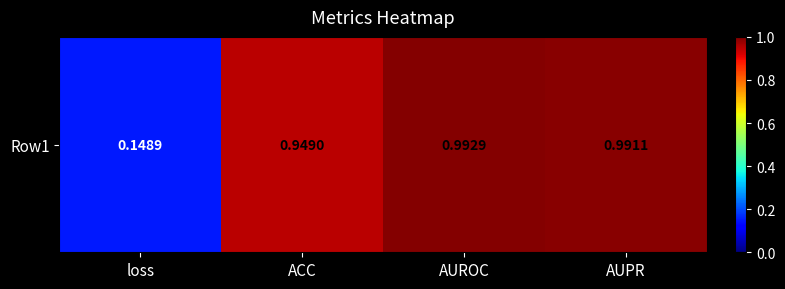

The value at loss is 0.0. True or false?

False